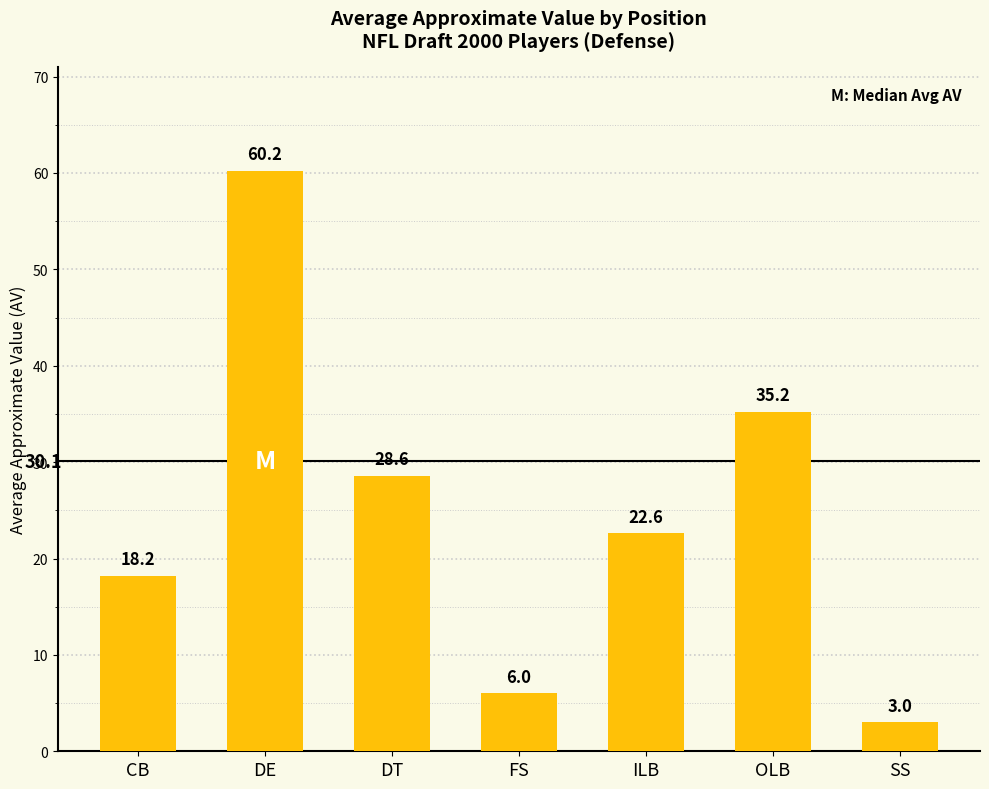

Does the chart contain any negative values?

No